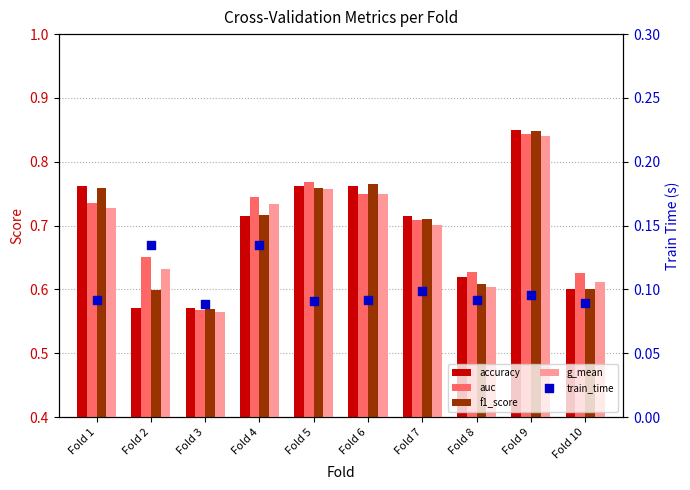

Is the value of accuracy at Fold 7 greater than the value of g_mean at Fold 10?

Yes